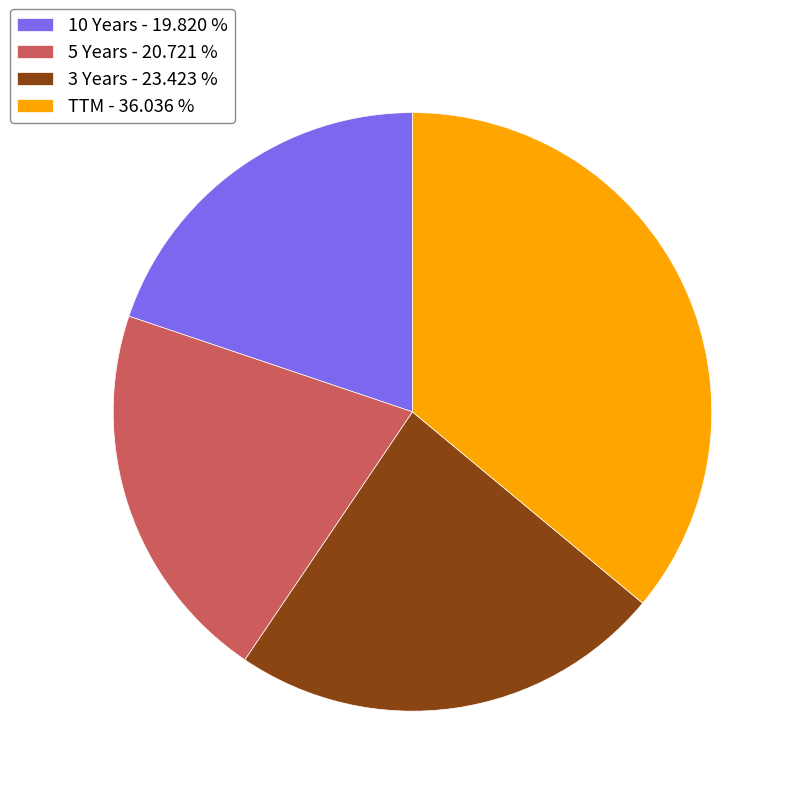

Which slice is the smallest?

10 Years